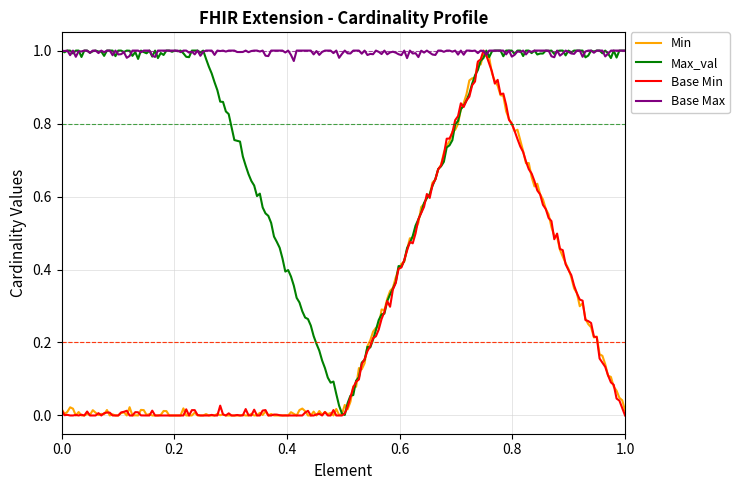

What are all the series names shown in the legend?

Min, Max_val, Base Min, Base Max